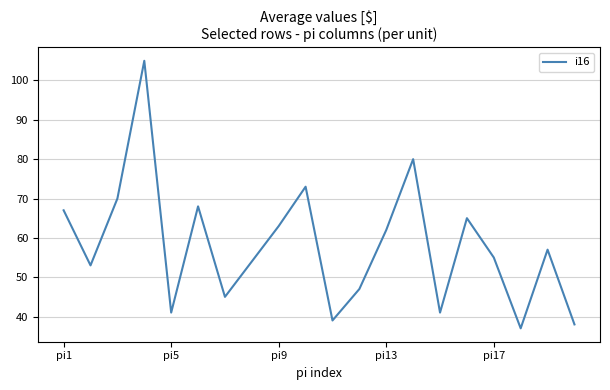

What is the maximum value shown in the chart?

105